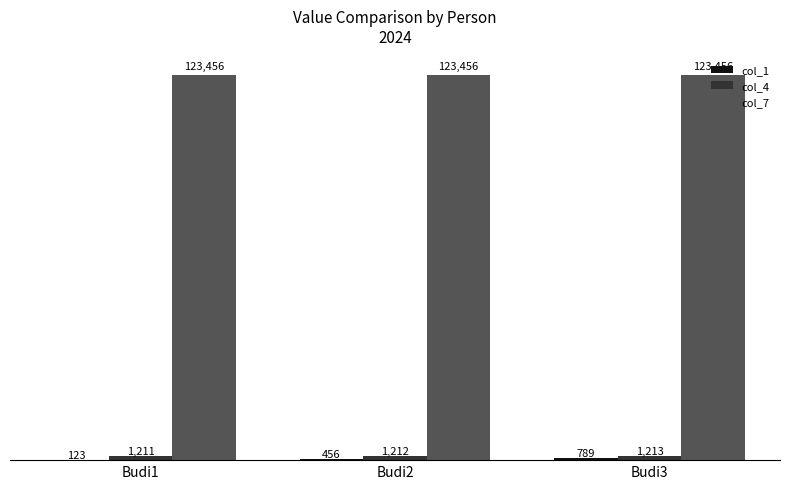

What is the greatest value displayed?

123456